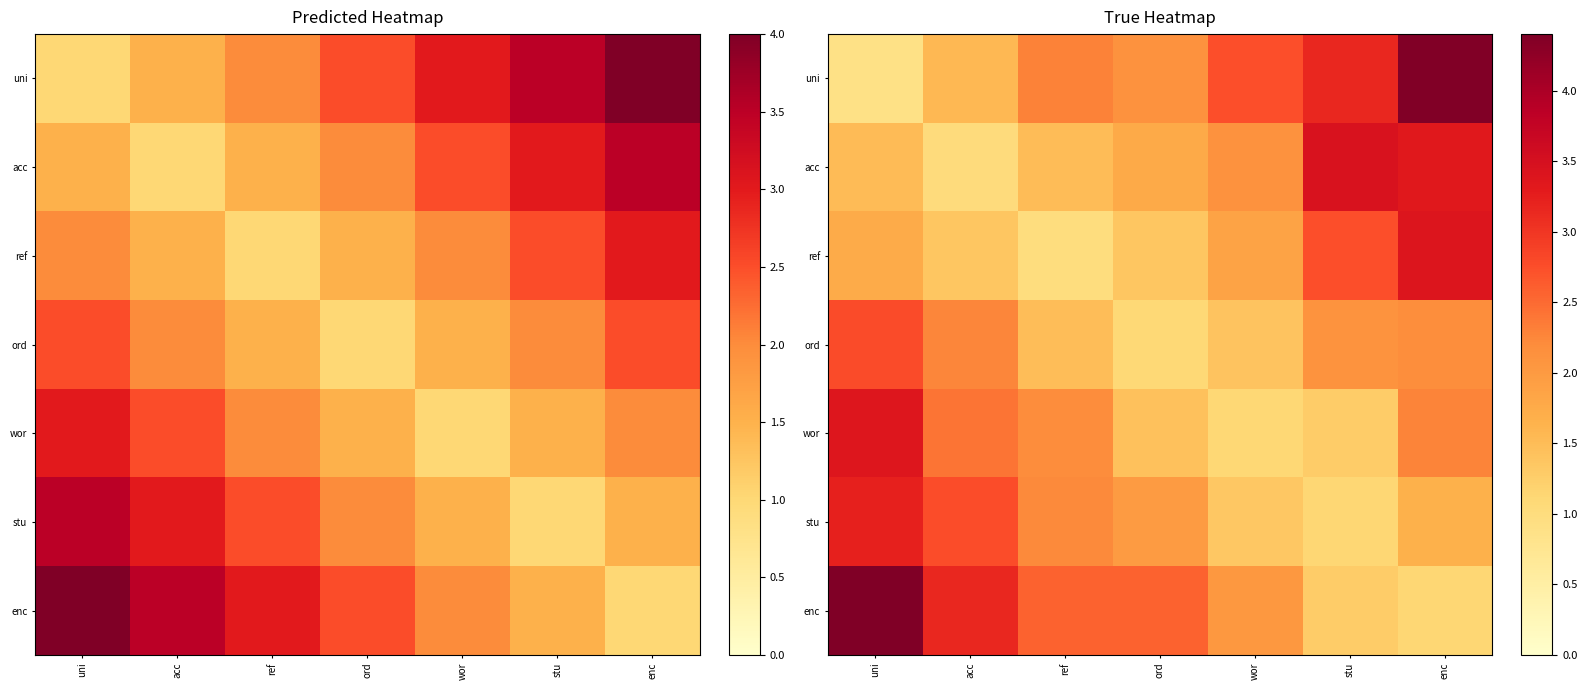

At how many categories does at least one series exceed 3?

4